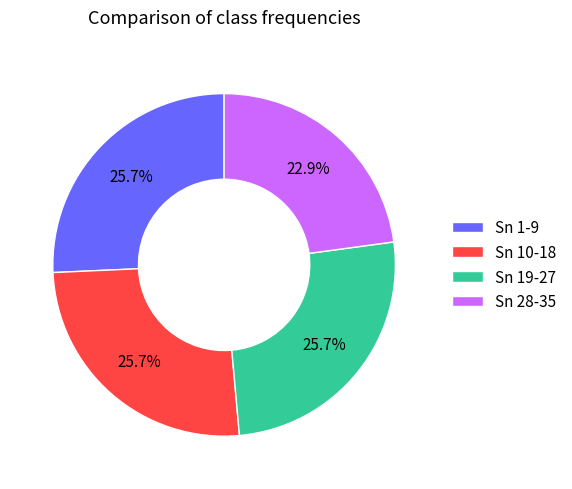

Count the number of slices in the pie.

4